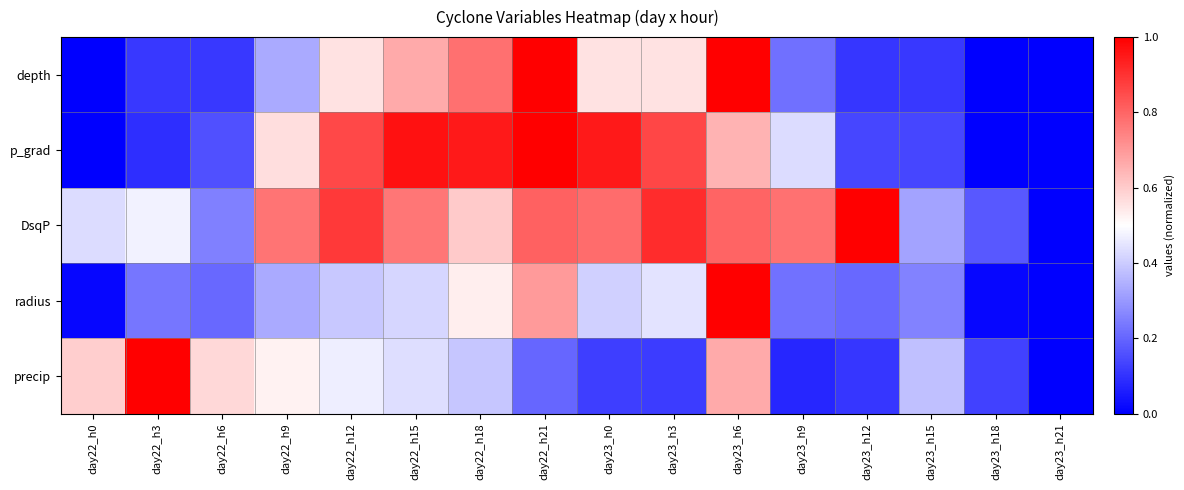

What is the total value across all series at day22_h12?

3.2